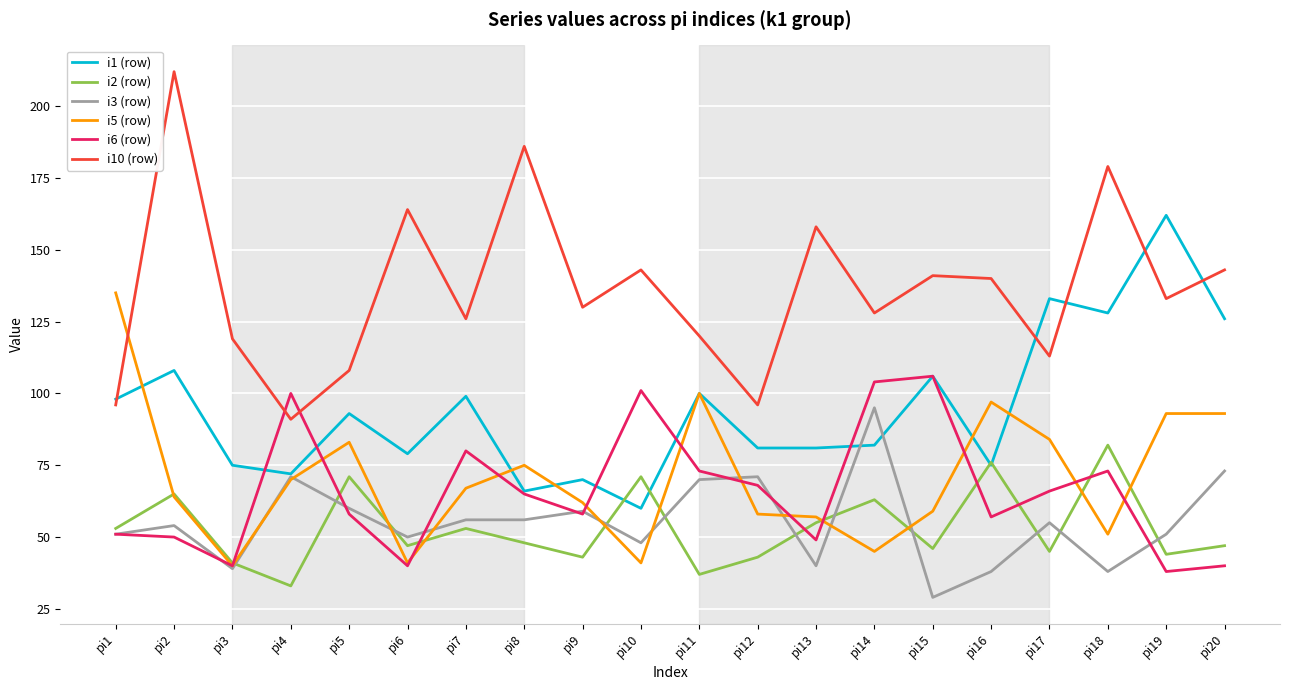

True or false: i10 (row) and i2 (row) cross at least once.

False